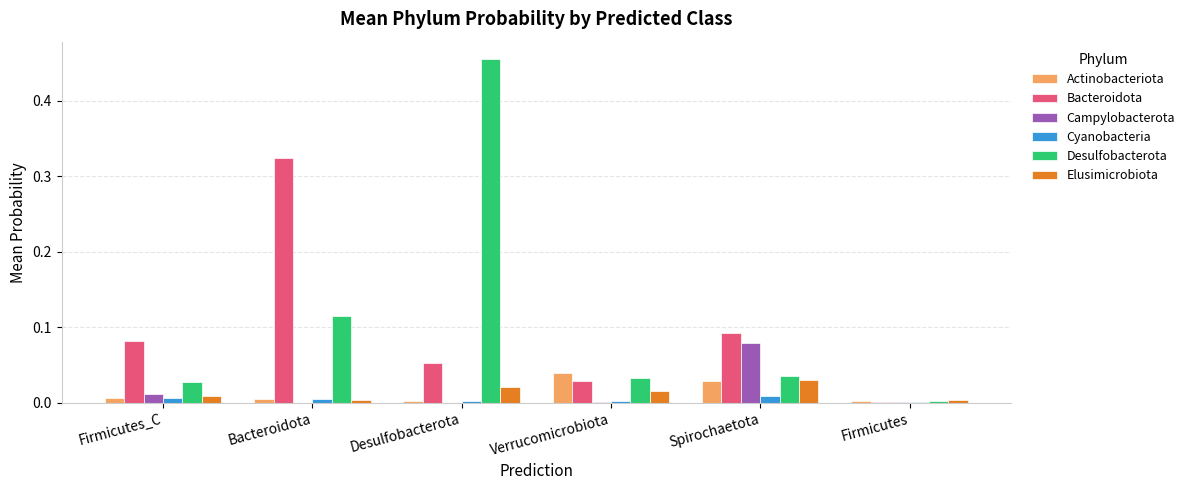

At which category does the chart reach its peak across all series?

Desulfobacterota